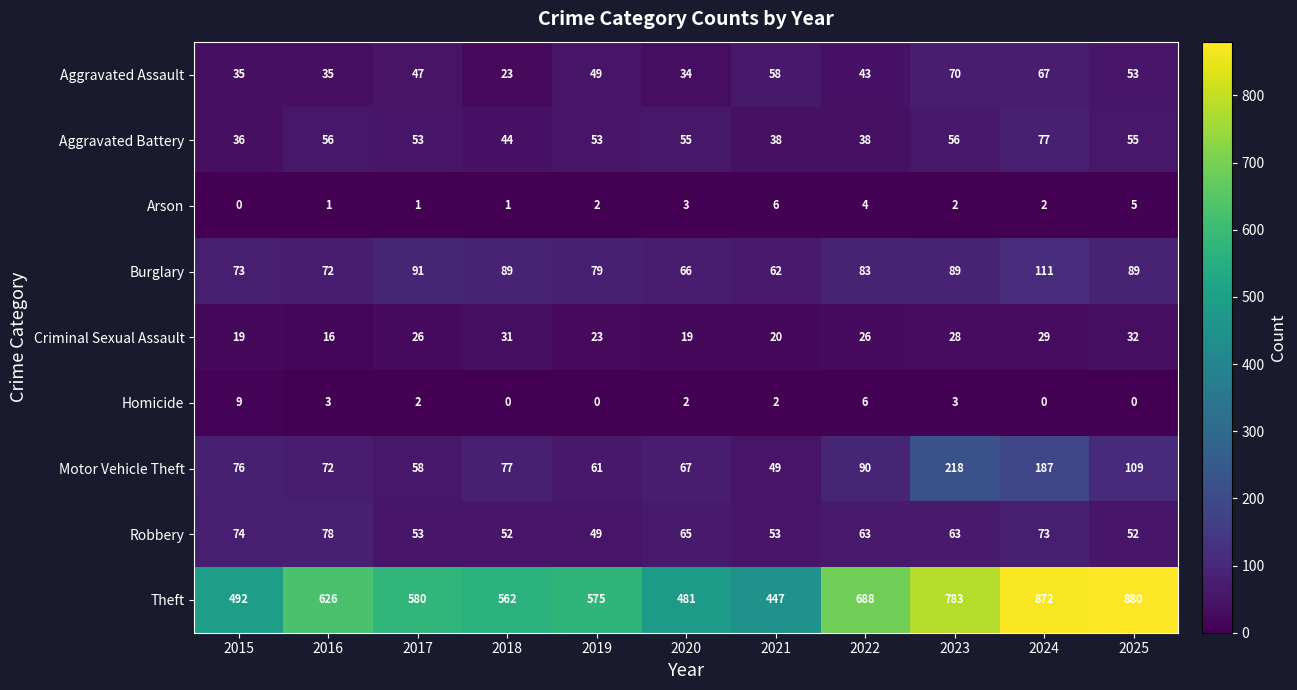

Rank the series by their maximum value, from lowest to highest.

Arson, Homicide, Criminal Sexual Assault, Aggravated Assault, Aggravated Battery, Robbery, Burglary, Motor Vehicle Theft, Theft